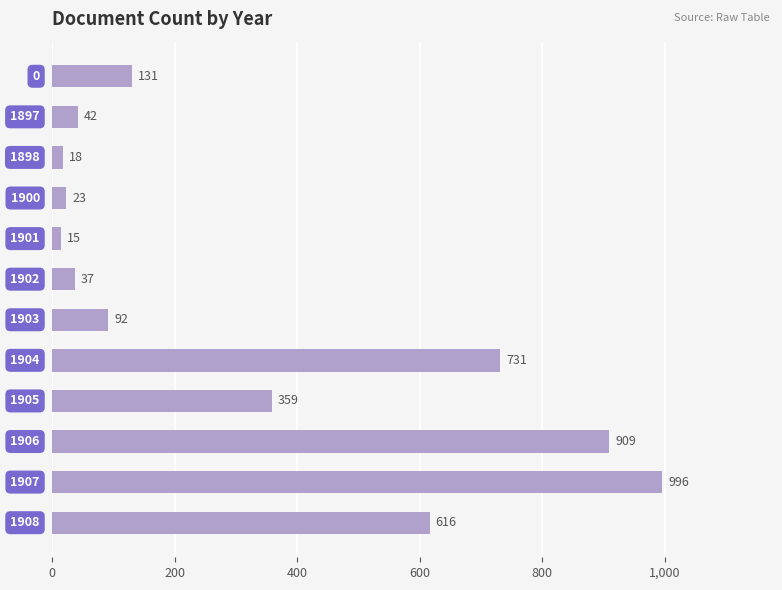

Reading top to bottom, what are all the values shown in this chart?

131	42	18	23	15	37	92	731	359	909	996	616